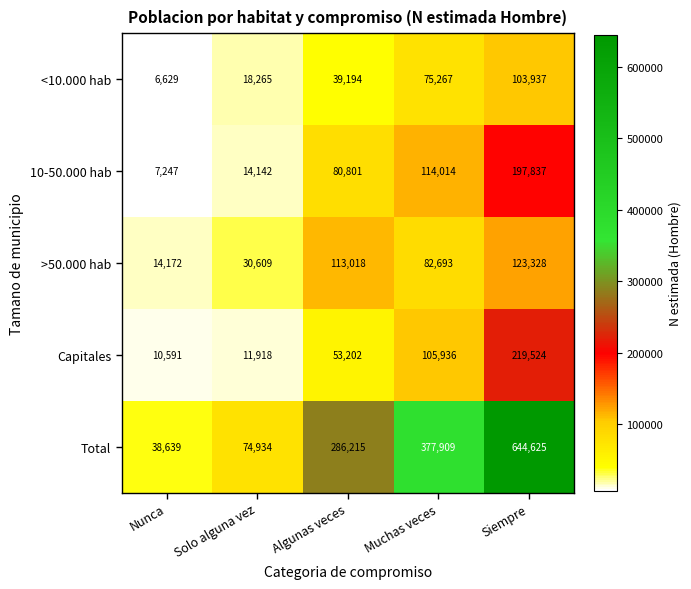

What is the average value of the 10-50.000 hab series?

82808